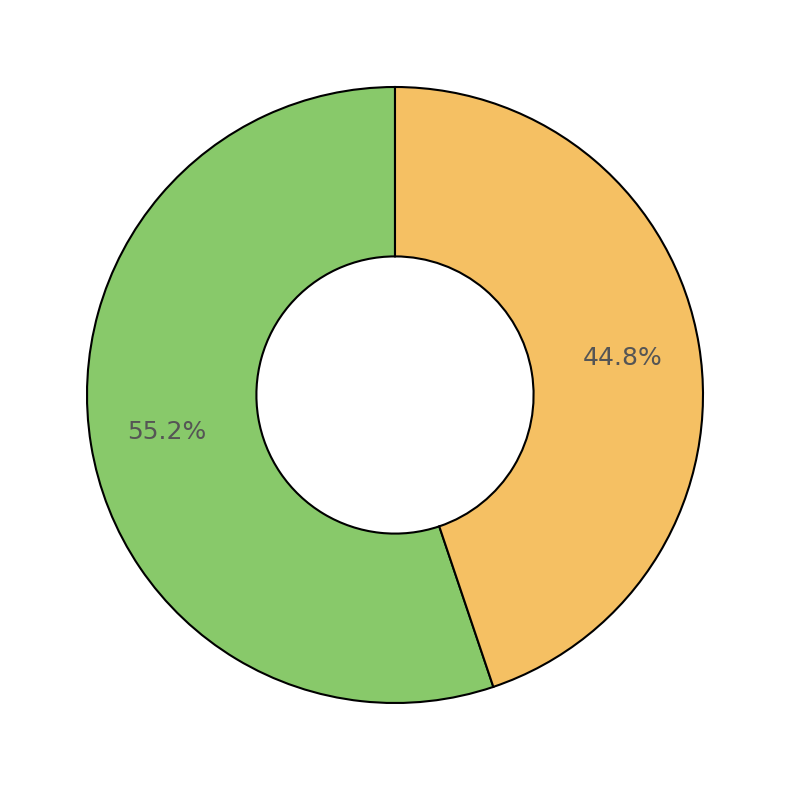

Count the number of slices in the pie.

2